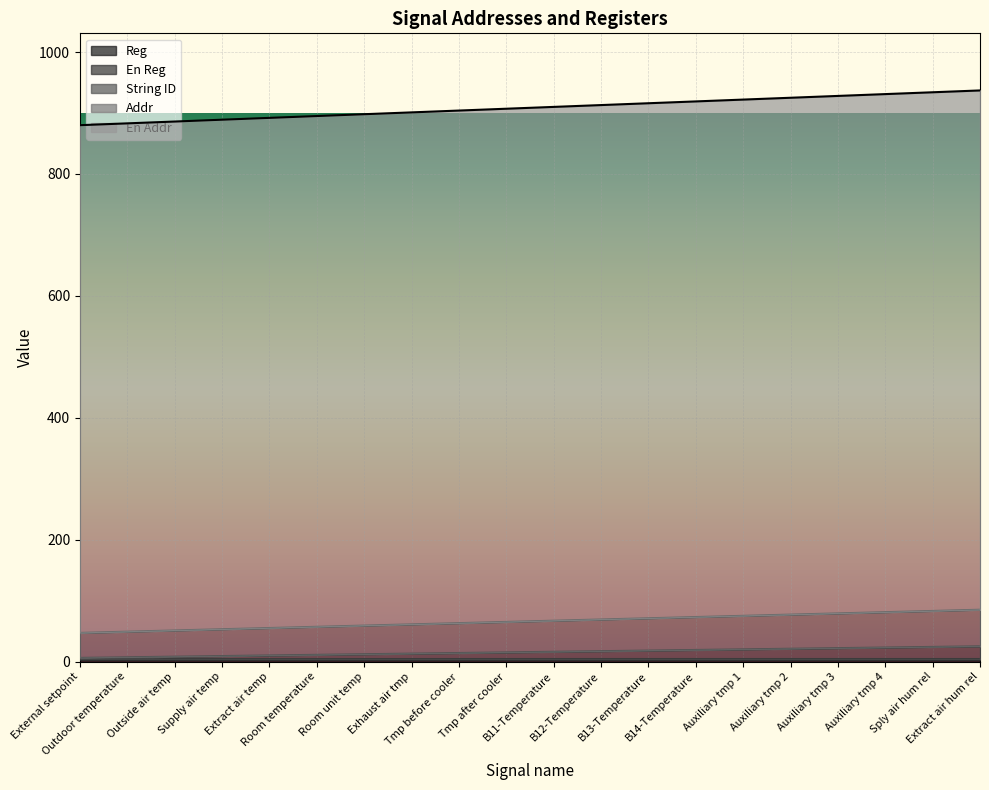

True or false: String ID and En Addr cross at least once.

False